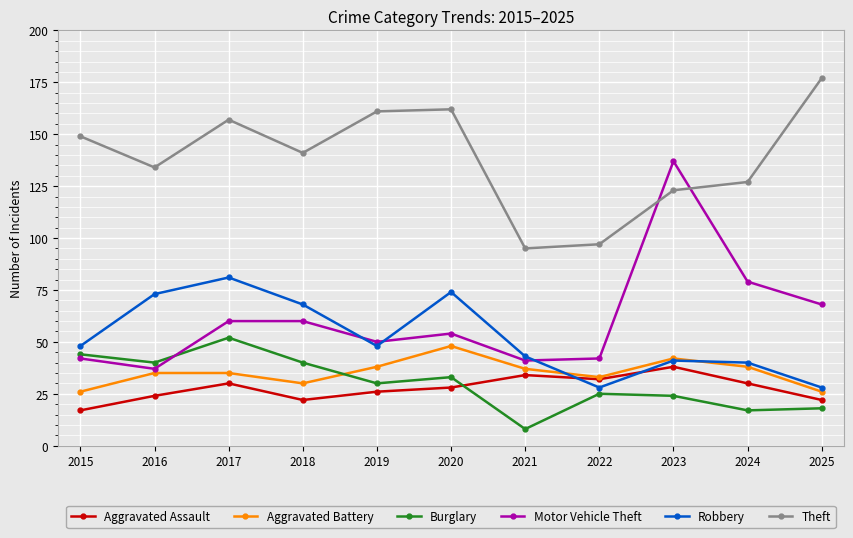

At 2018, list the series in order from smallest to largest.

Aggravated Assault, Aggravated Battery, Burglary, Motor Vehicle Theft, Robbery, Theft